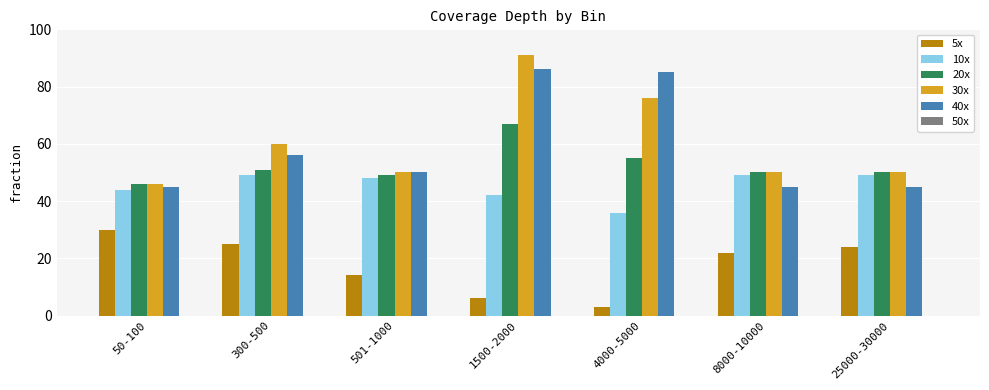

At 1500-2000, list the series in order from smallest to largest.

5x, 10x, 20x, 40x, 30x